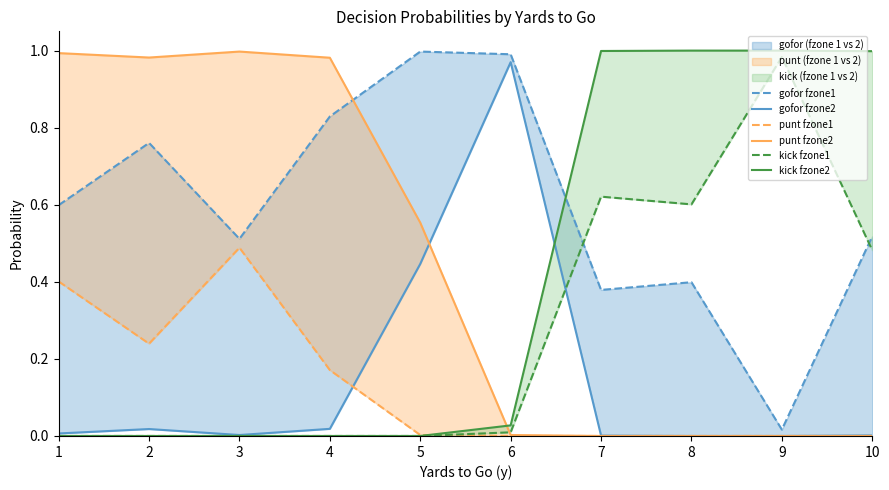

What is the value of the gofor fzone1 point at the 10th from the left?

0.5